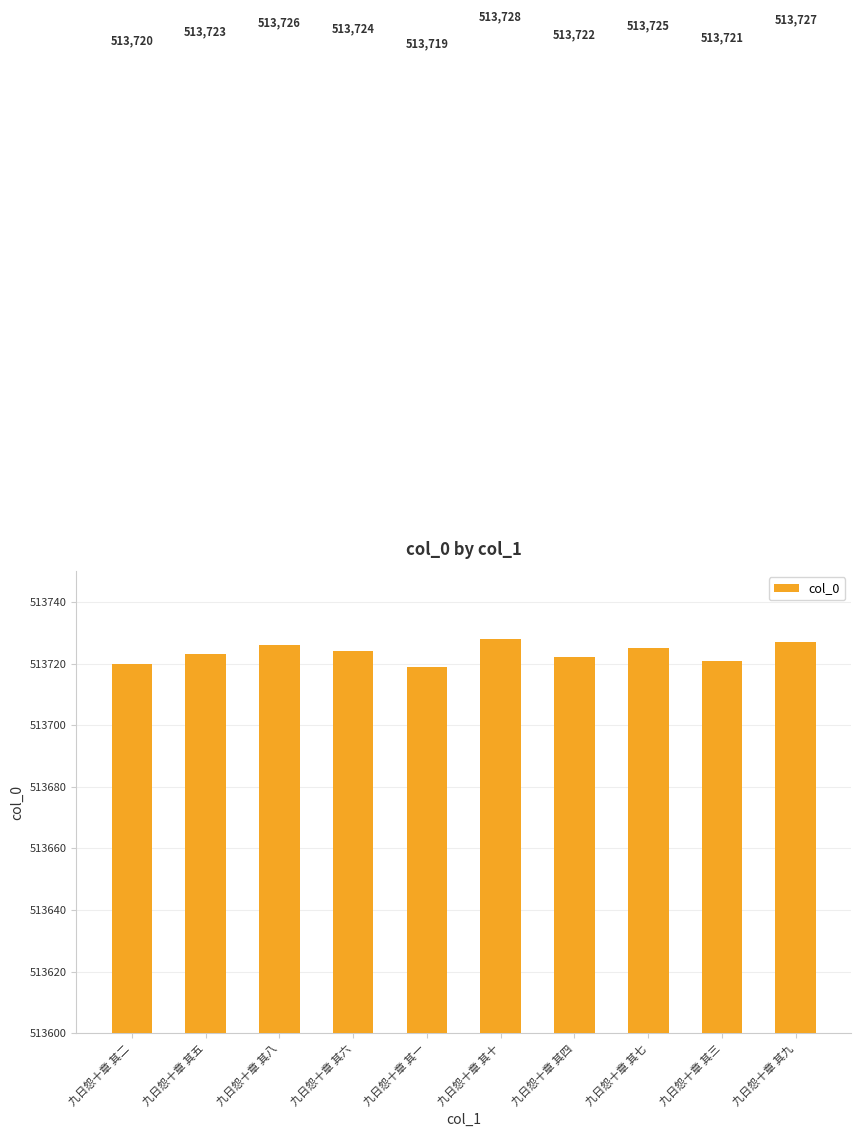

What is the change in value from 九日怨十章 其八 to 九日怨十章 其十?

+2